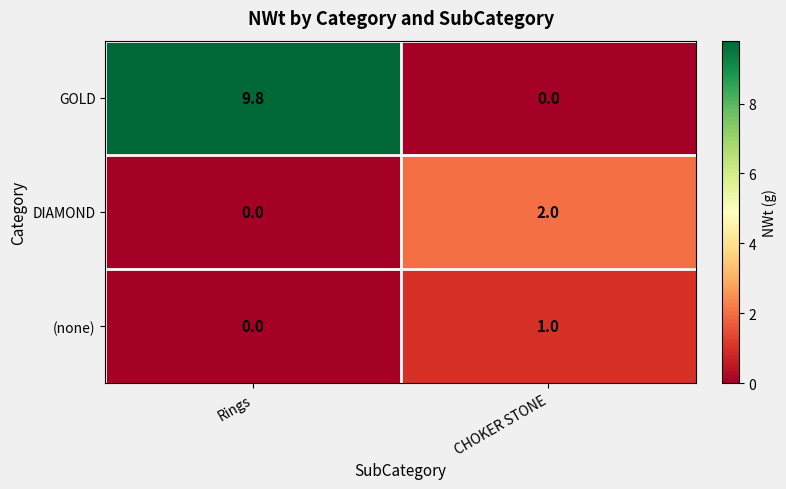

At CHOKER STONE, list the series in order from smallest to largest.

GOLD, (none), DIAMOND